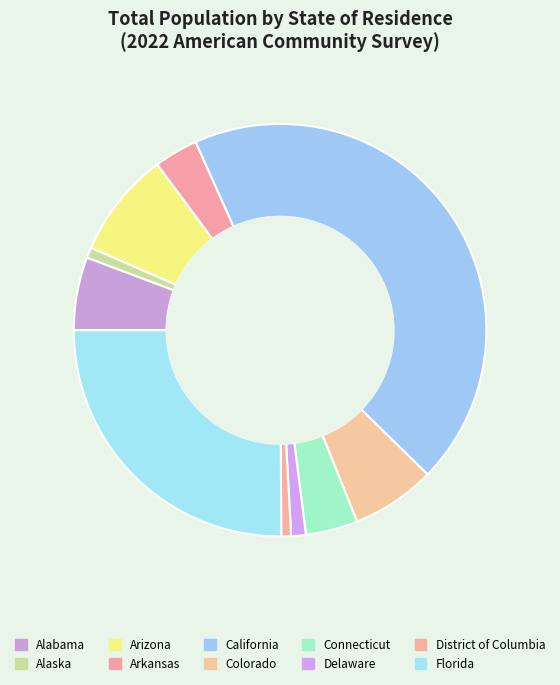

How many slices are in this pie chart?

10